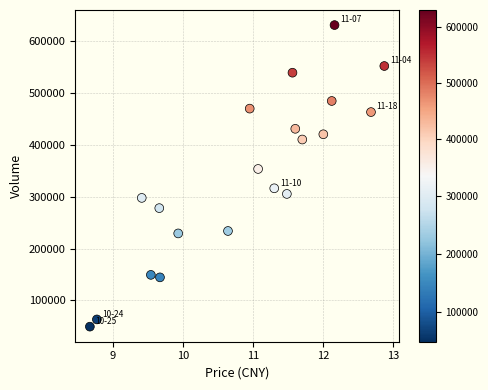

What is the range of Y values (max minus min)?

581172